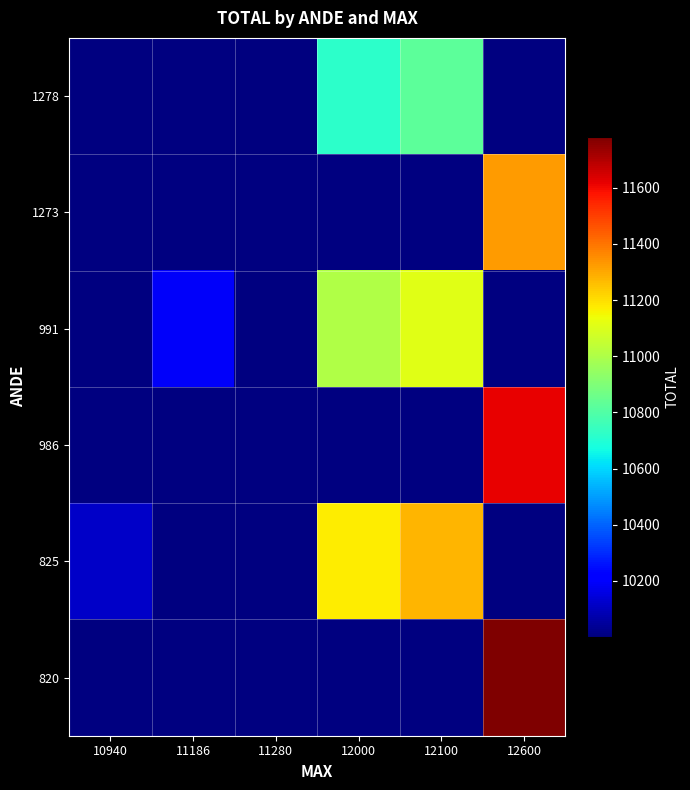

Which has a higher value, 12000 or 12600?

12600